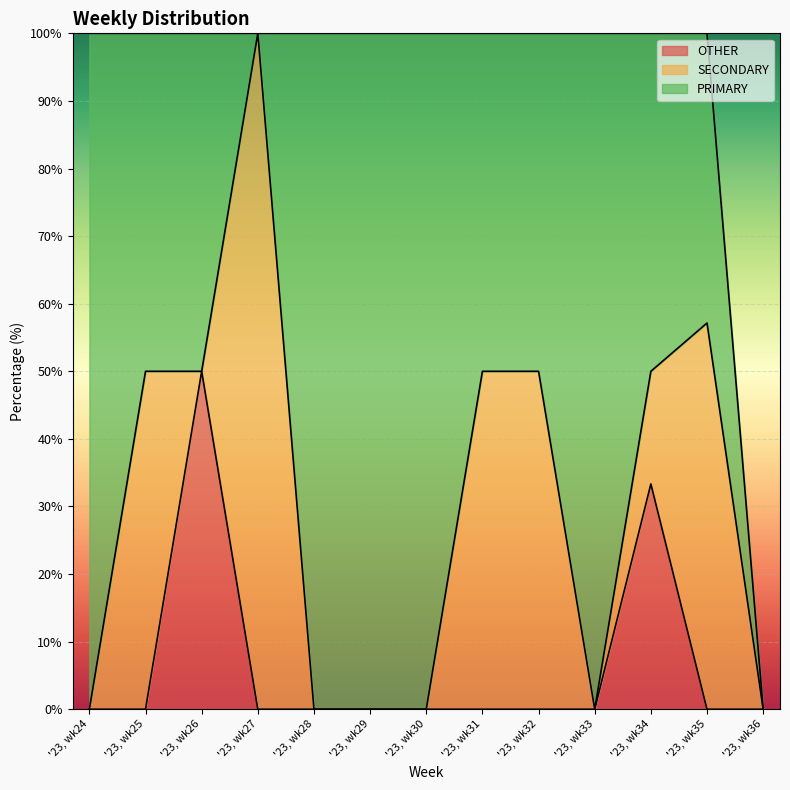

Which series has the largest total across all categories?

PRIMARY